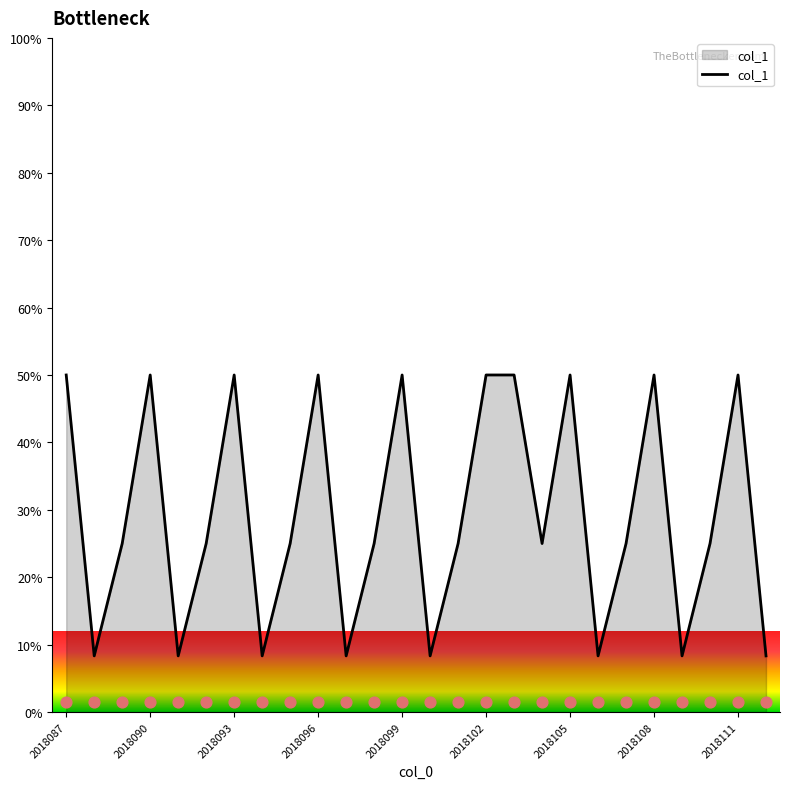

Between 17 and 13, which is larger?

17